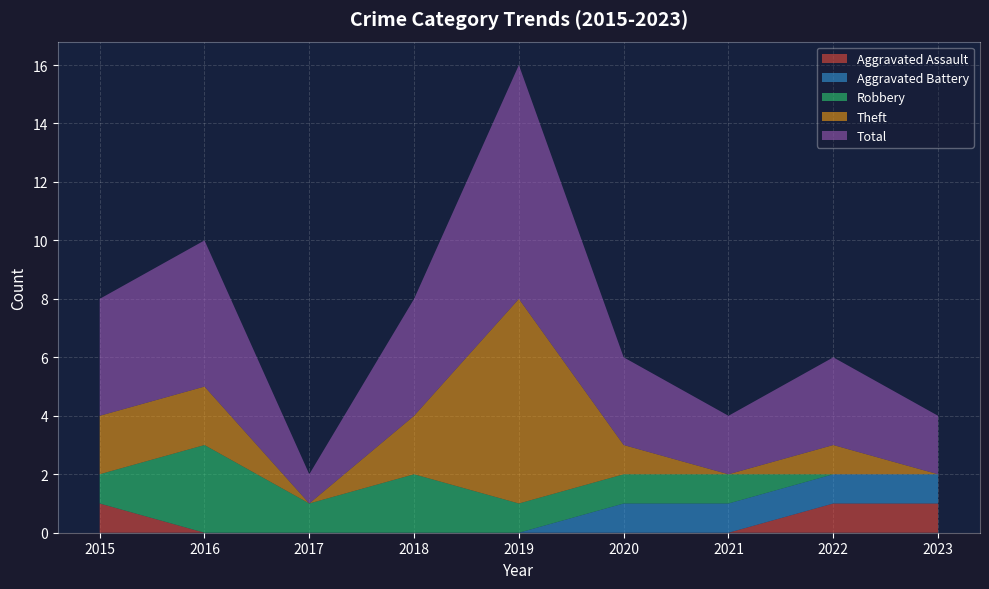

Reading left to right, extract all data points from this chart.

Aggravated Assault: 2015=1	2016=0	2017=0	2018=0	2019=0	2020=0	2021=0	2022=1	2023=1
Aggravated Battery: 2015=0	2016=0	2017=0	2018=0	2019=0	2020=1	2021=1	2022=1	2023=1
Robbery: 2015=1	2016=3	2017=1	2018=2	2019=1	2020=1	2021=1	2022=0	2023=0
Theft: 2015=2	2016=2	2017=0	2018=2	2019=7	2020=1	2021=0	2022=1	2023=0
Total: 2015=4	2016=5	2017=1	2018=4	2019=8	2020=3	2021=2	2022=3	2023=2